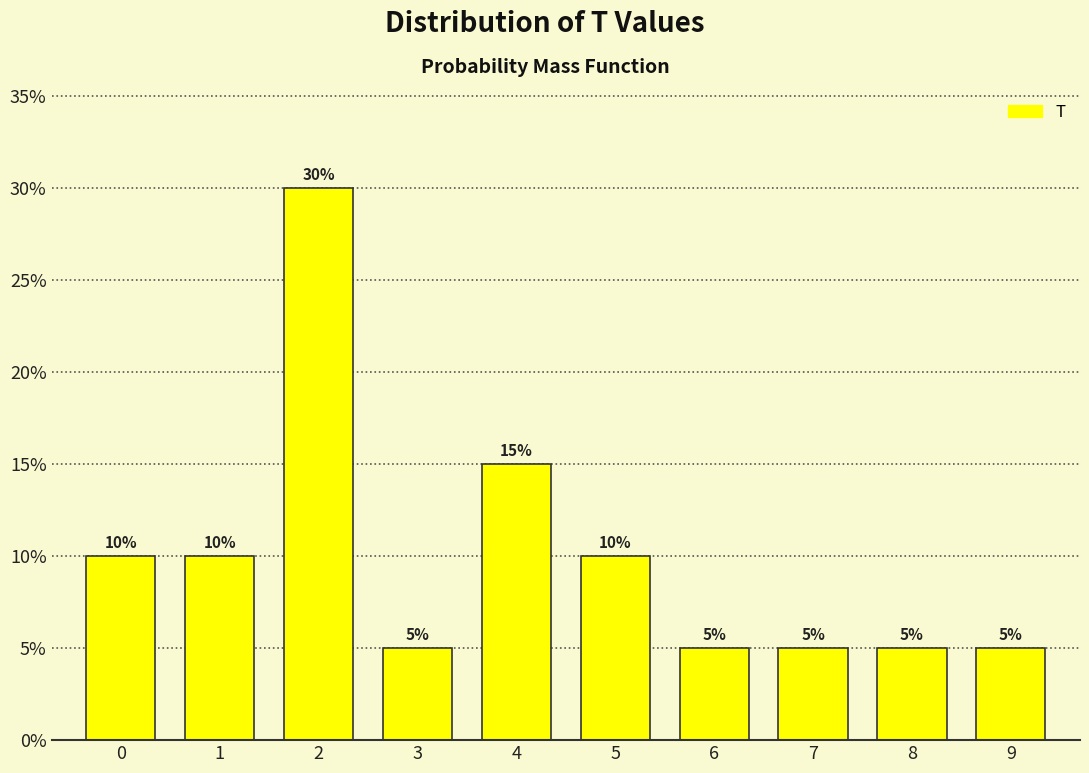

Reading right to left, transcribe all the data shown in this chart.

5	5	5	5	10	15	5	30	10	10